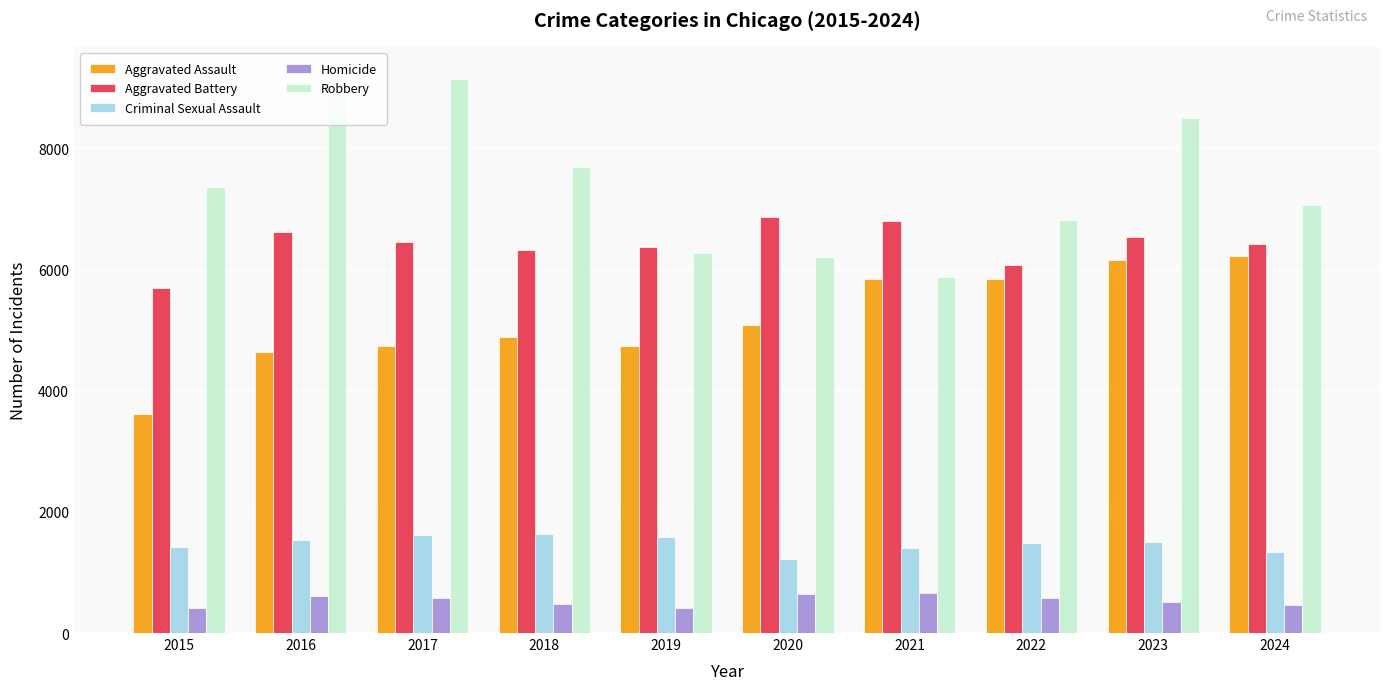

What is the difference between the second highest and minimum values in the Aggravated Battery series?

1103